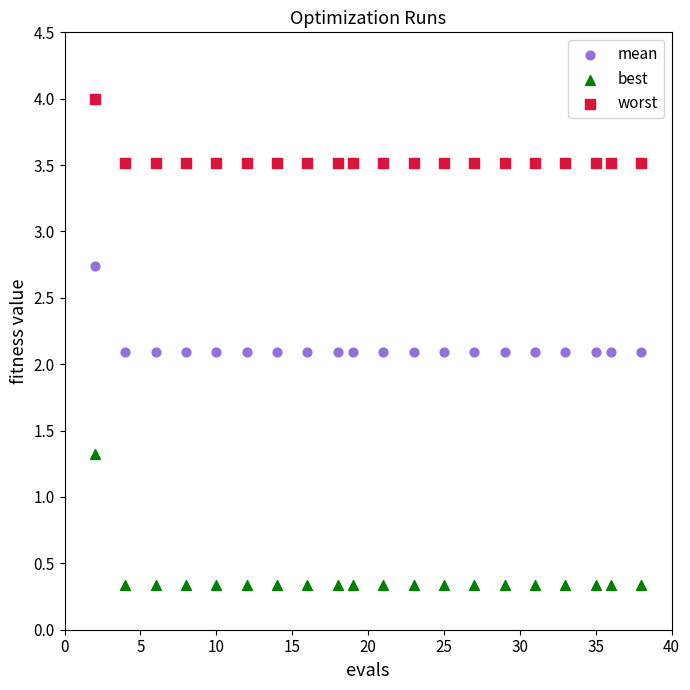

Which series contains the lowest Y value?

best